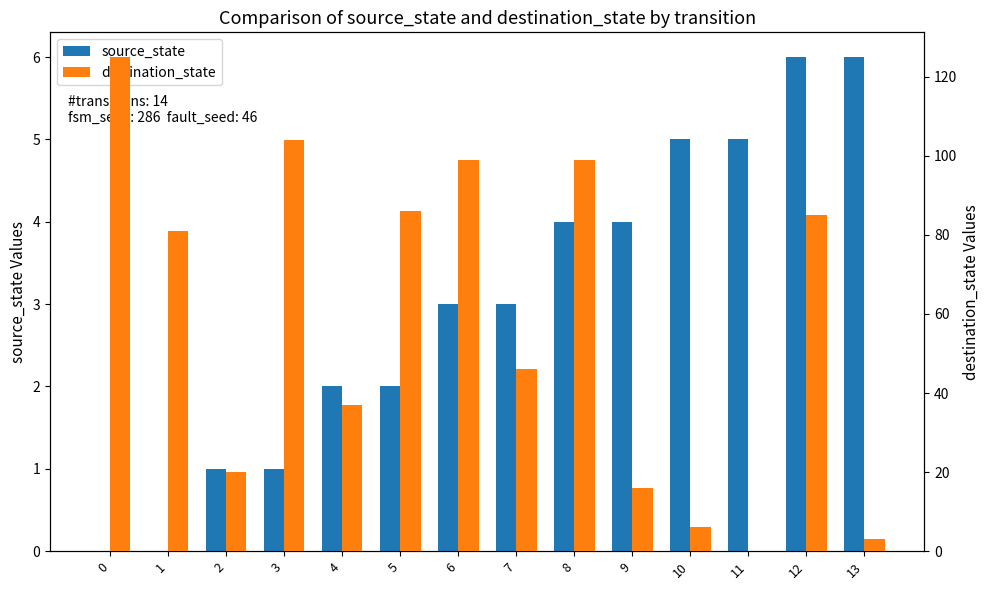

List the labels in order of destination_state value, largest first.

0, 3, 6, 8, 5, 12, 1, 7, 4, 2, 9, 10, 13, 11